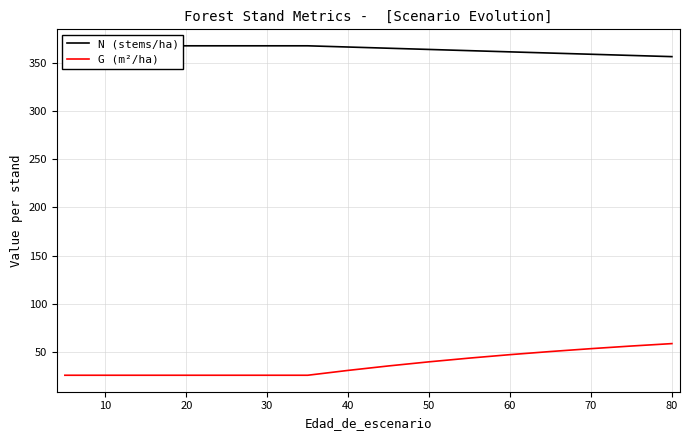

What is the difference between the maximum and minimum values in the G (m²/ha) series?

32.8